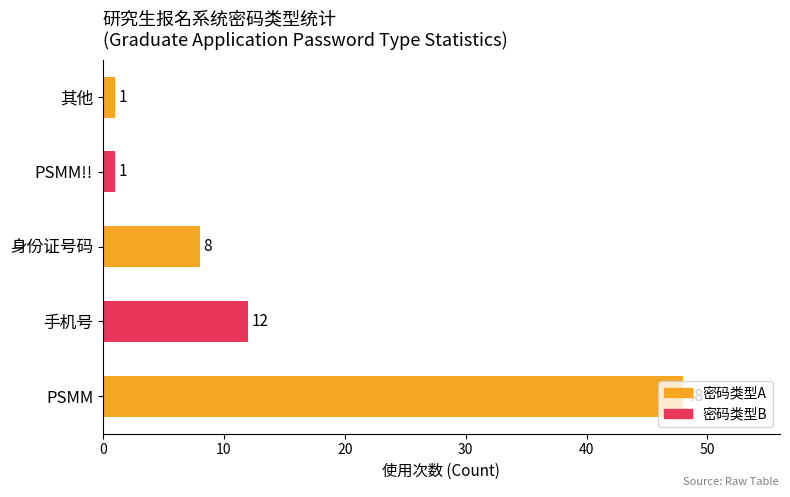

True or false: the data shows 18 at 手机号.

False